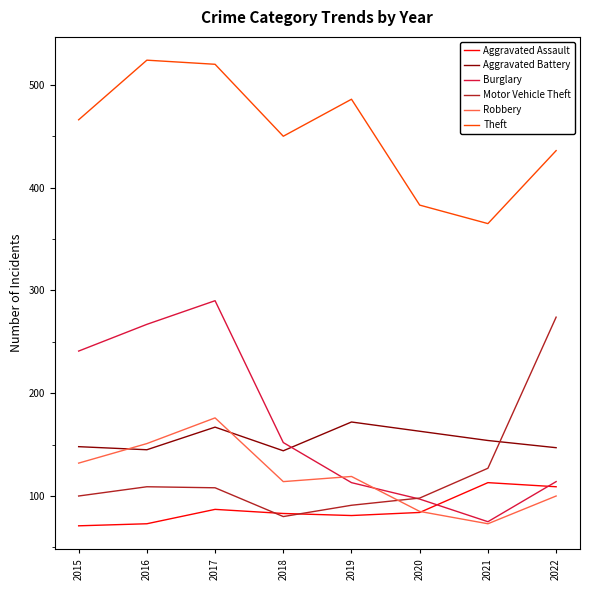

The value of Robbery at 2016 is 151. True or false?

True